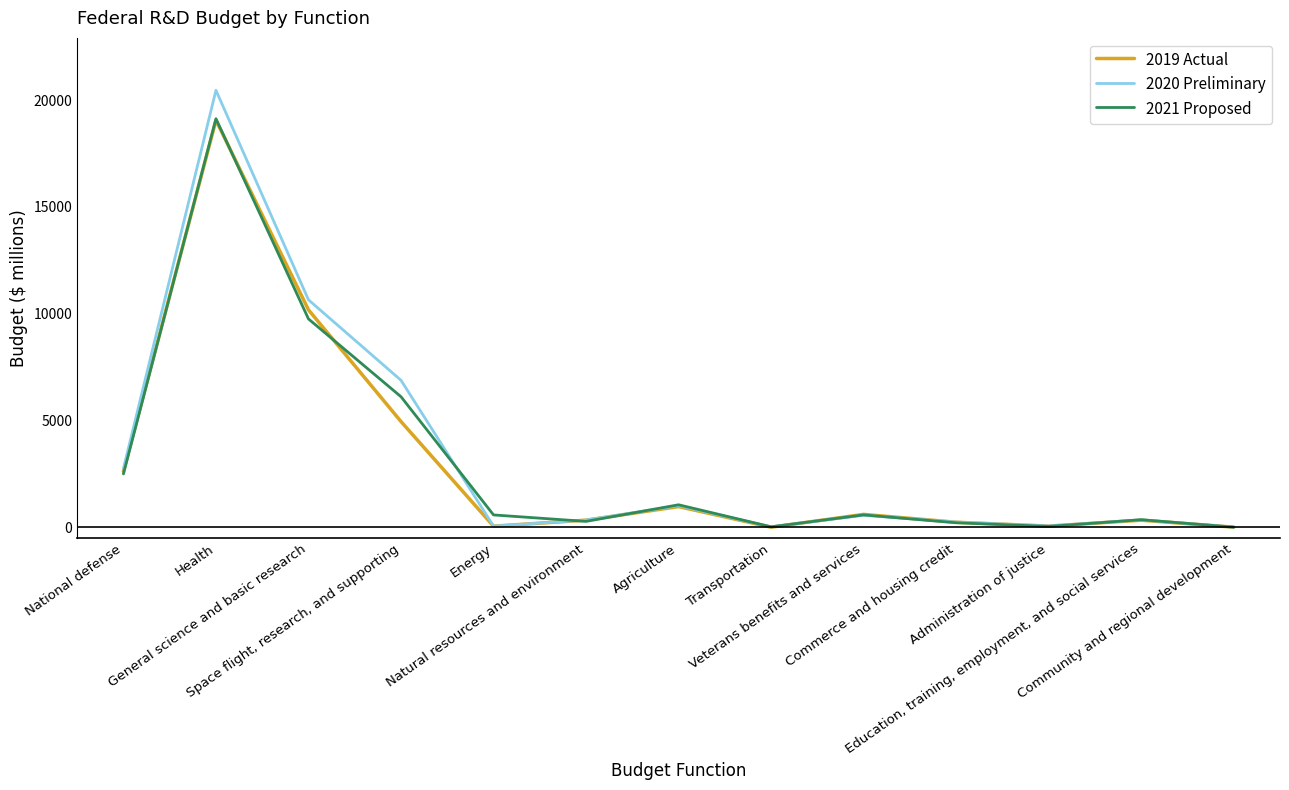

At which category is the sum across all series the highest?

Health